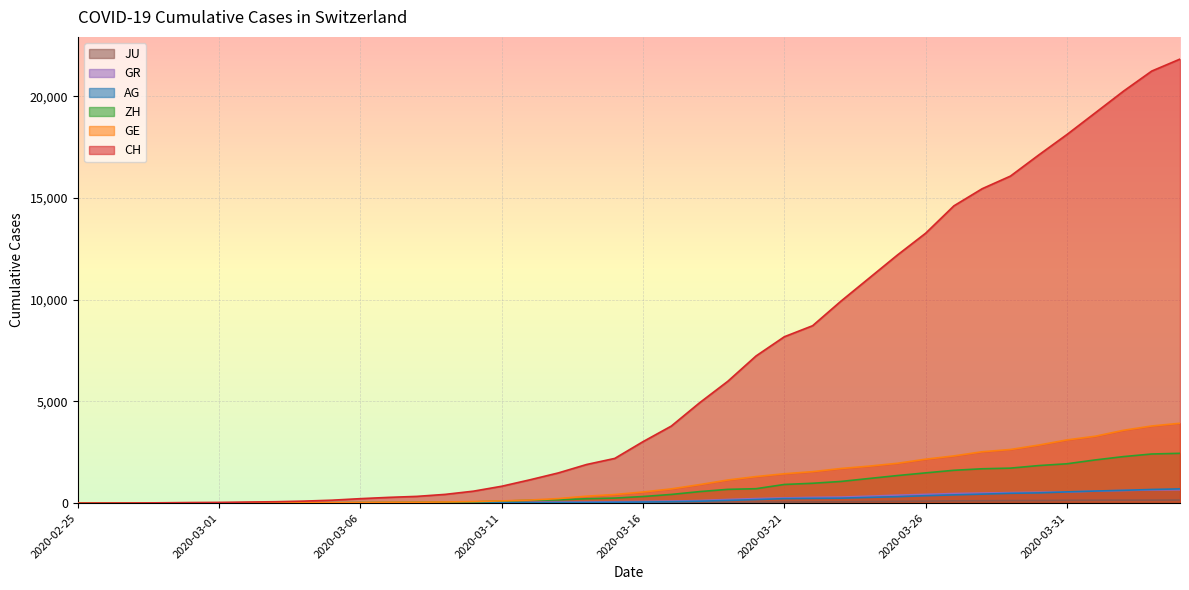

True or false: AG and JU intersect in this chart.

False